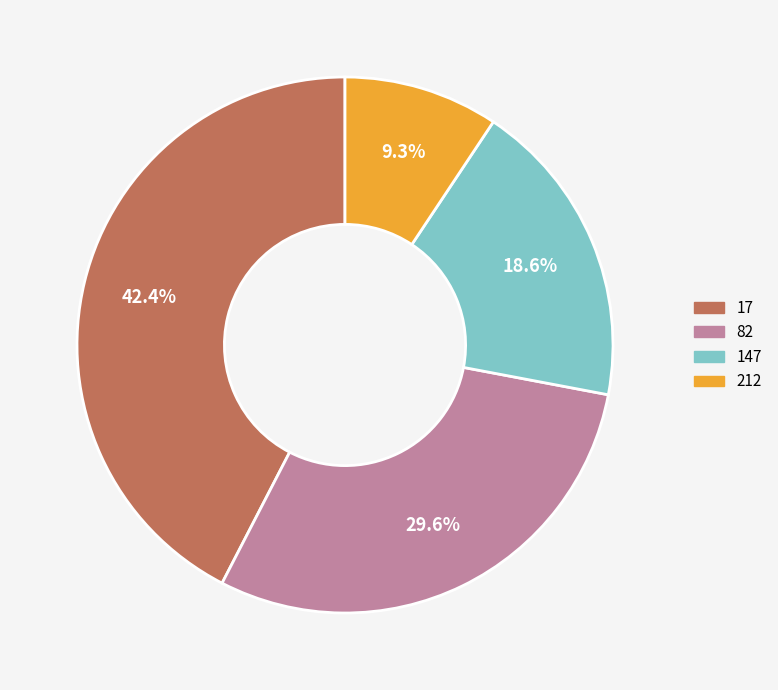

What is the smallest slice in the pie chart?

212